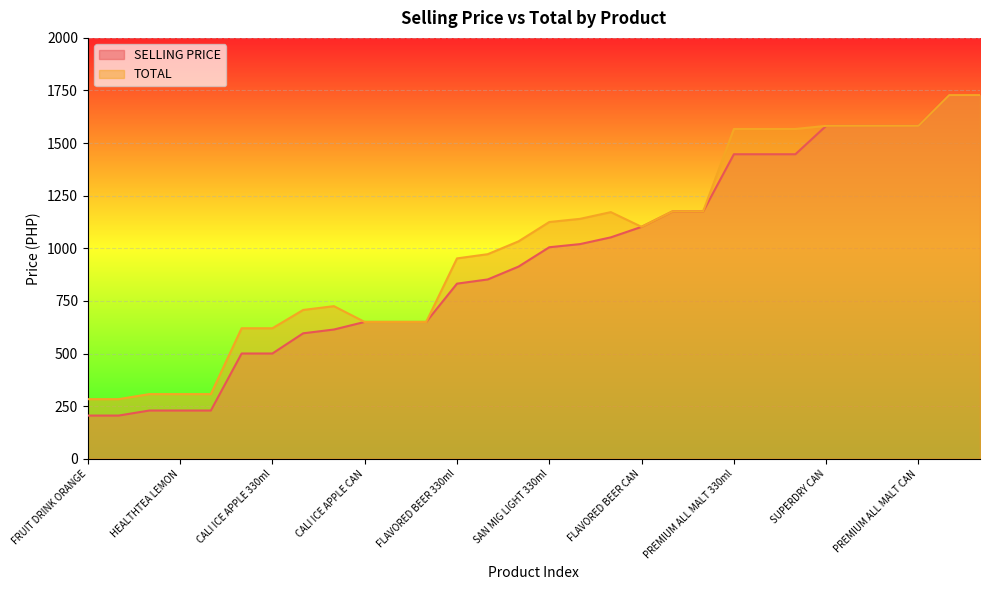

What is the difference between the second highest and second lowest values in the TOTAL series?

1445